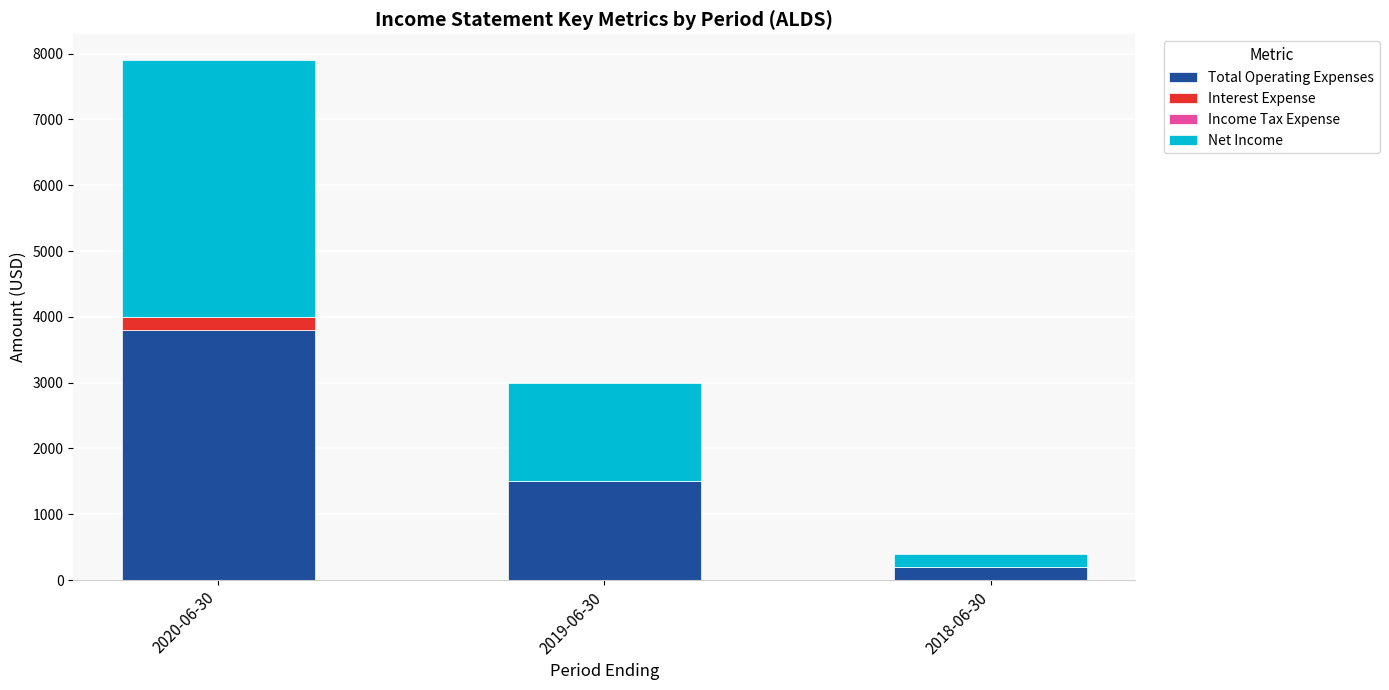

At which category is the sum across all series the highest?

2020-06-30